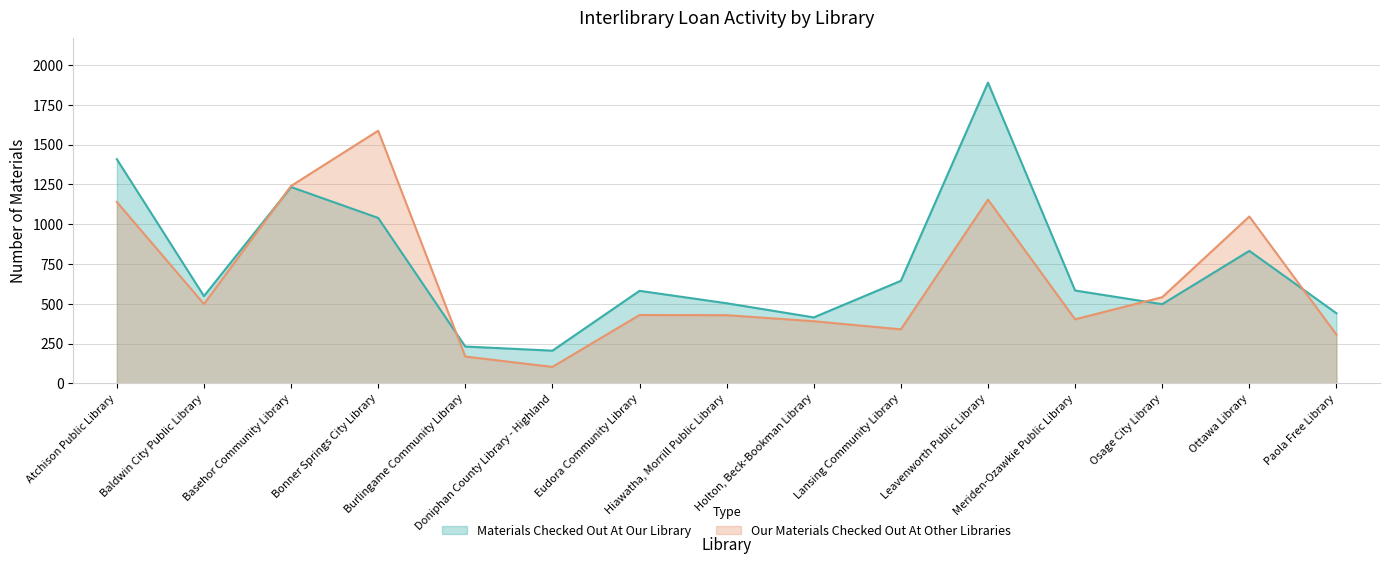

In Our Materials Checked Out At Other Libraries, how many points are lower than both neighbors (excluding endpoints)?

4